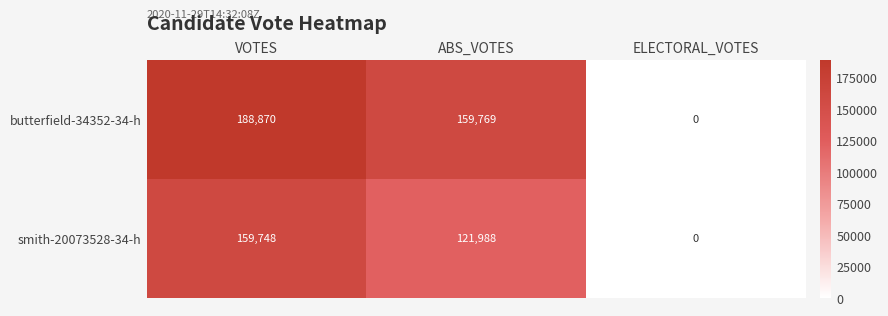

At how many categories does at least one series exceed 27210?

2